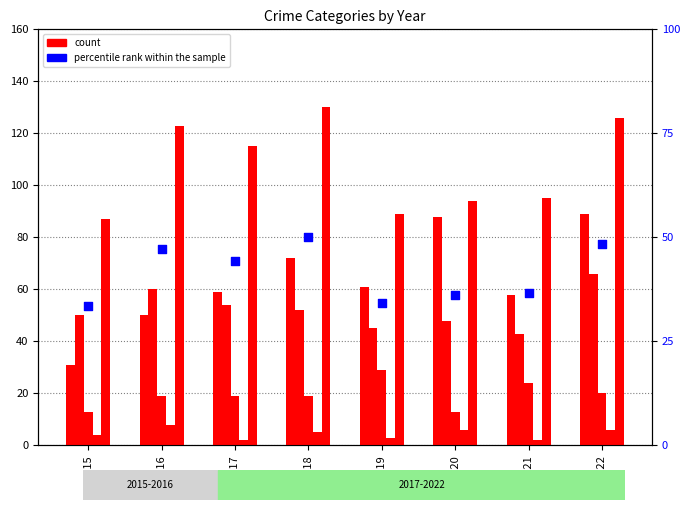

At how many categories does at least one series exceed 111?

4